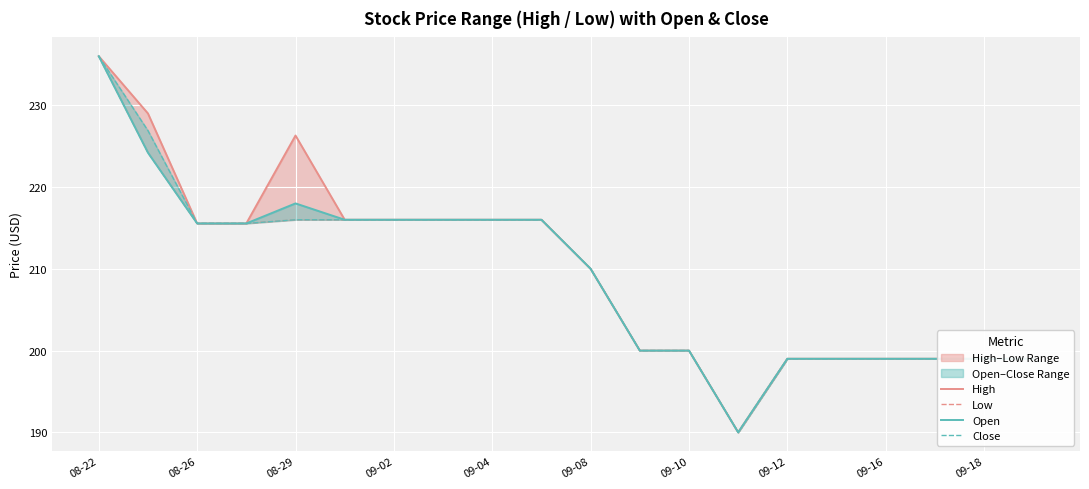

Between 09-10 and 13, which is larger?

09-10